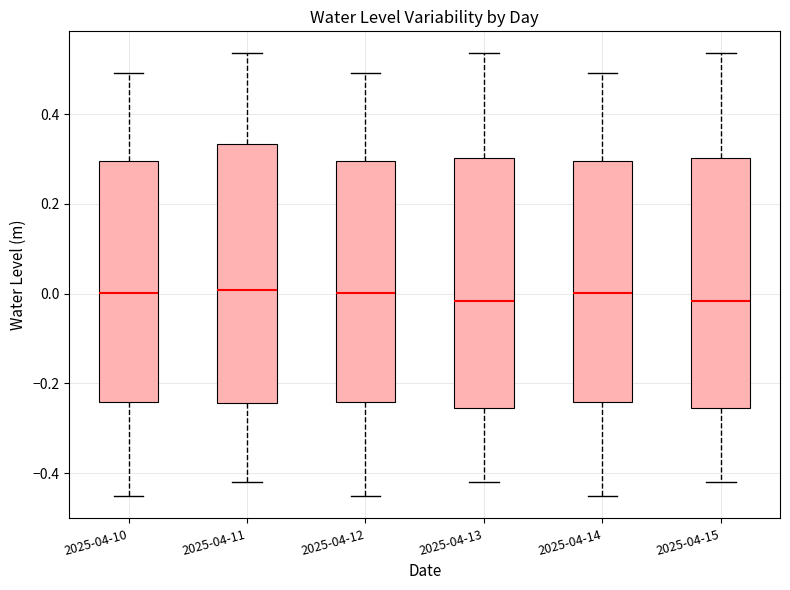

Reading left to right, read every box against the y-axis: the position of its median line, the range the box covers, and the ends of its whiskers. The values are not printed on the chart, so give them approximately, as read against the axis.

2025-04-10: median 0.00, box -0.24 to 0.30, whiskers -0.46 to 0.50
2025-04-11: median 0.00, box -0.24 to 0.34, whiskers -0.42 to 0.54
2025-04-12: median 0.00, box -0.24 to 0.30, whiskers -0.46 to 0.50
2025-04-13: median -0.02, box -0.26 to 0.30, whiskers -0.42 to 0.54
2025-04-14: median 0.00, box -0.24 to 0.30, whiskers -0.46 to 0.50
2025-04-15: median -0.02, box -0.26 to 0.30, whiskers -0.42 to 0.54